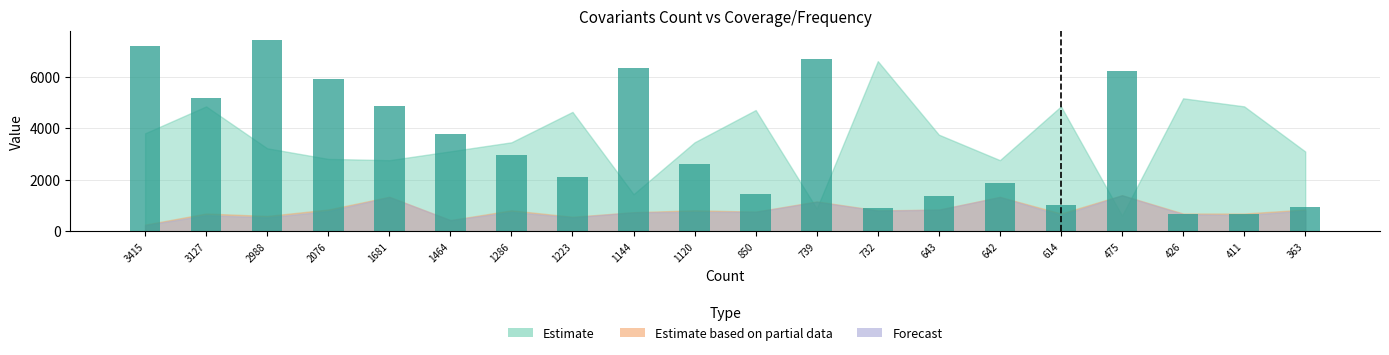

Reading left to right, transcribe all the data shown in this chart.

3415=7180.0	3127=5157.6	2988=7416.8	2076=5908.0	1681=4870.4	1464=3772.0	1286=2977.6	1223=2111.2	1144=6346.4	1120=2593.6	850=1444.8	739=6703.2	732=886.4	643=1371.2	642=1859.2	614=1012.8	475=6219.2	426=660.0	411=677.6	363=936.8